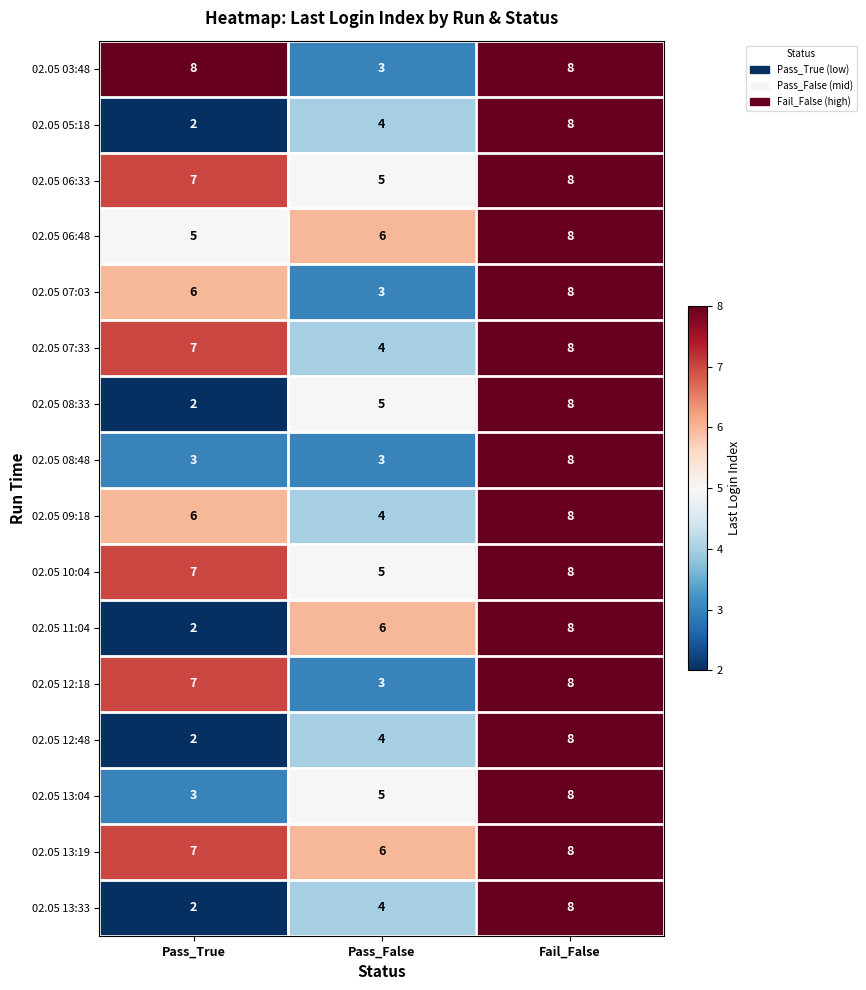

What is the difference between the highest and lowest values at Pass_False?

3